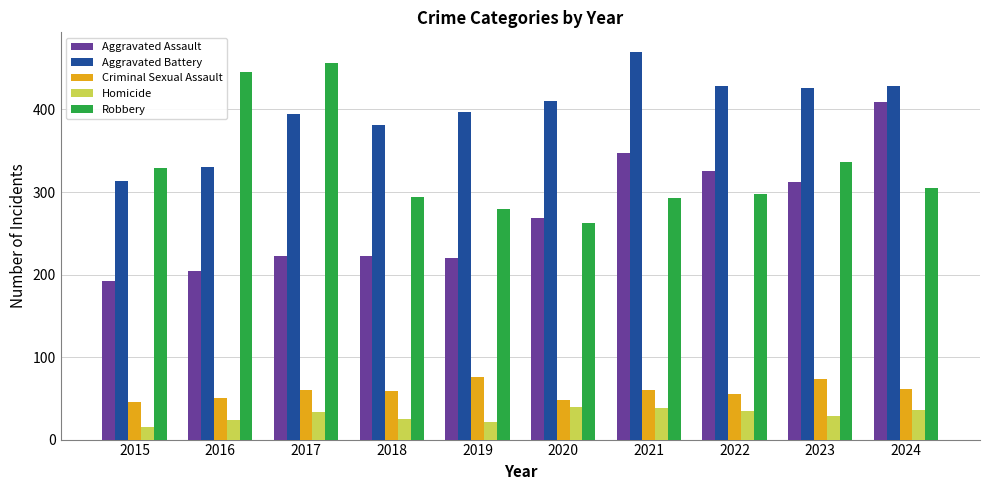

Are the bars horizontal?

No